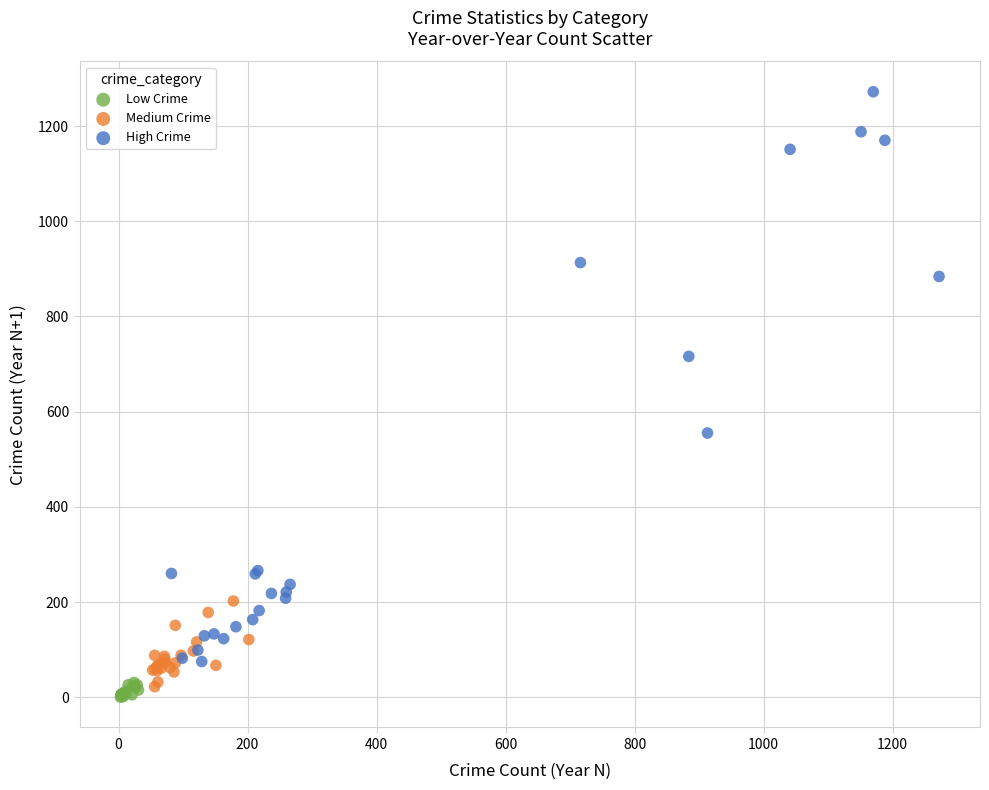

Which series has the widest spread of Y values?

High Crime